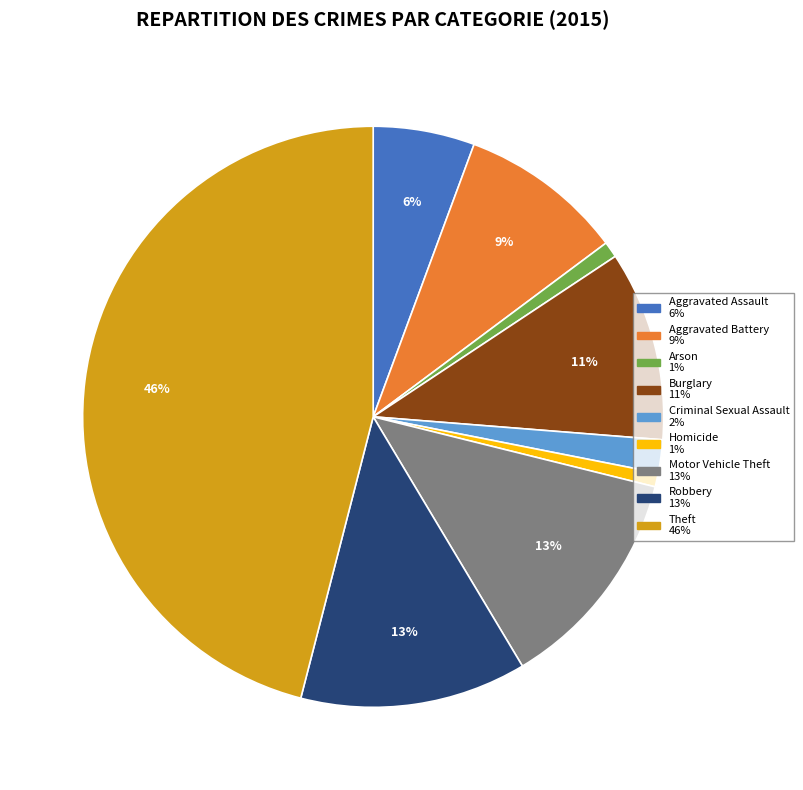

Between Aggravated Battery and Burglary, which is larger?

Burglary